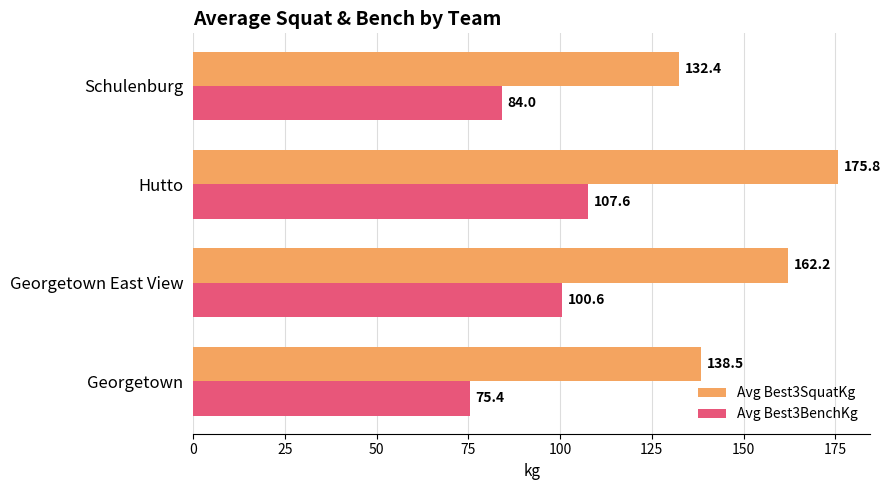

What is the difference between the highest and lowest values at Georgetown East View?

61.6